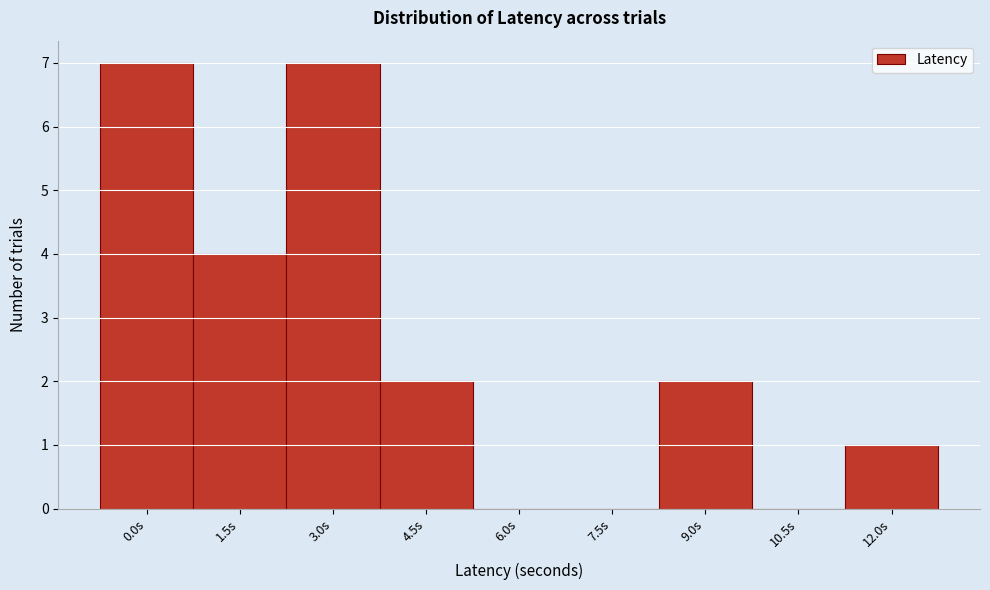

Reading left to right, extract all data points from this chart.

0.0s=7	1.5s=4	3.0s=7	4.5s=2	6.0s=0	7.5s=0	9.0s=2	10.5s=0	12.0s=1